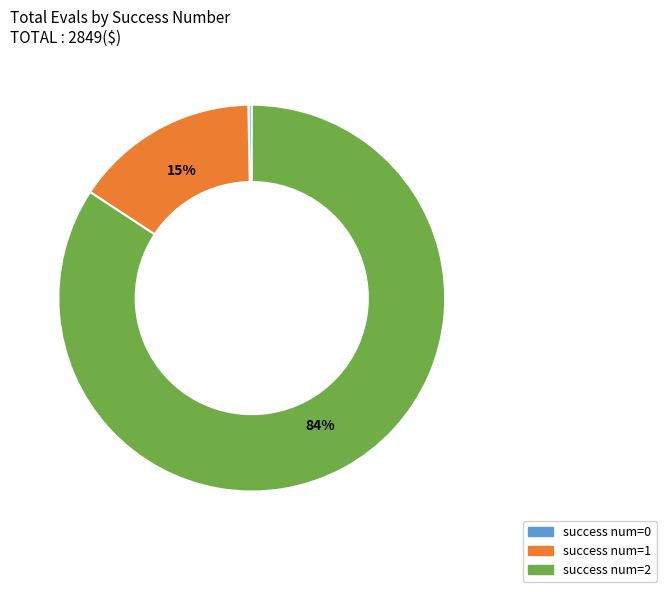

To the nearest percent, what is the combined percentage of success num=0 and success num=2?

85%